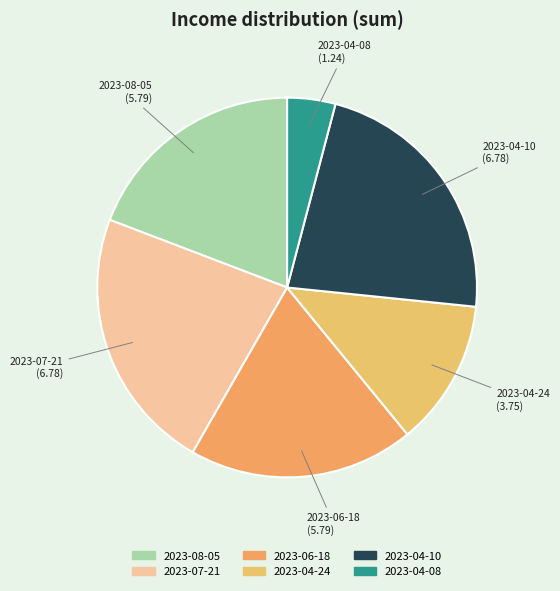

Is the sum of 2023-08-05 and 2023-06-18 greater than half?

No